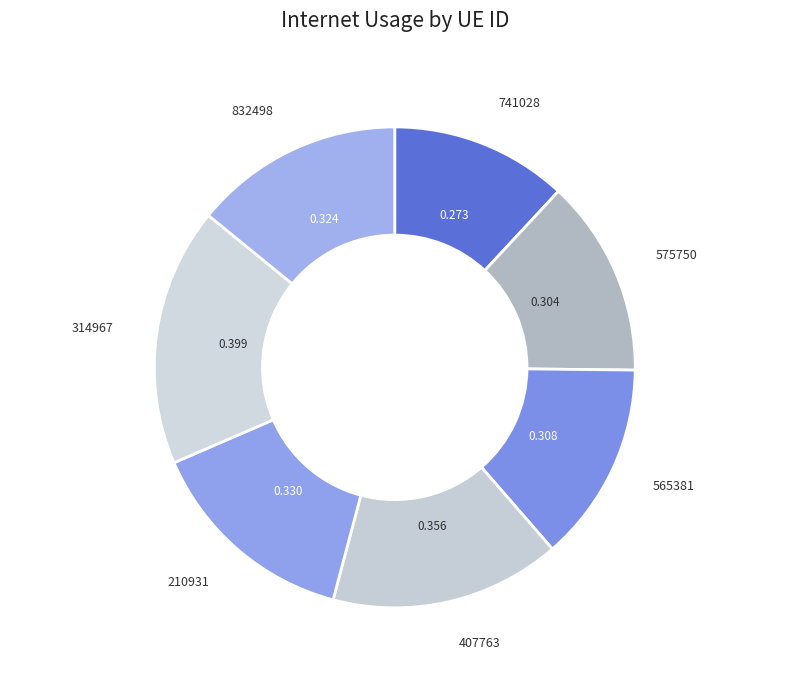

How many slices are in this pie chart?

7